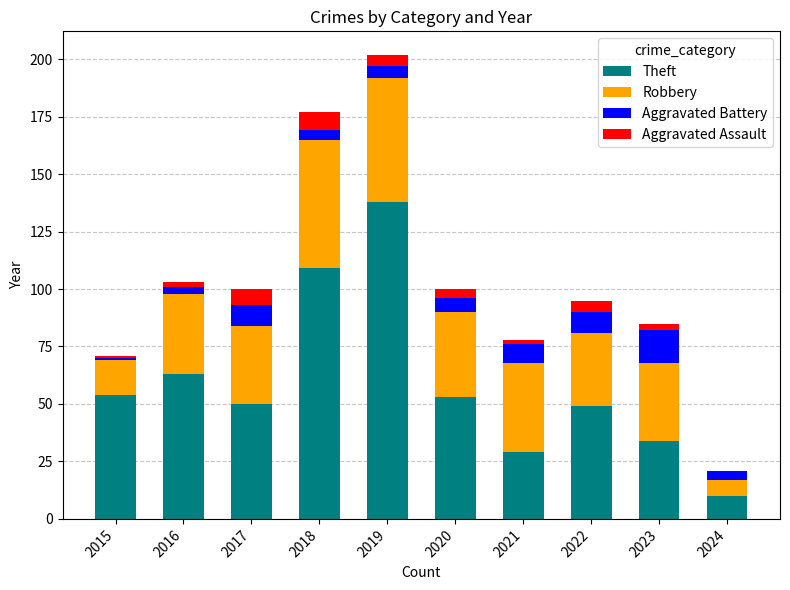

Which category has the highest value in the Theft series?

2019